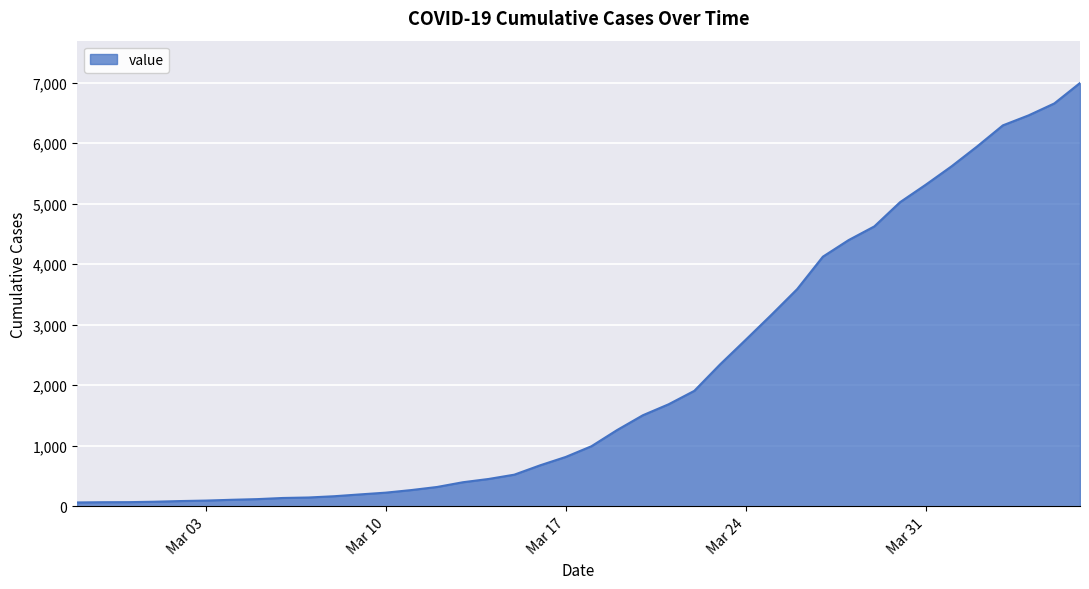

What is the greatest value displayed?

6995